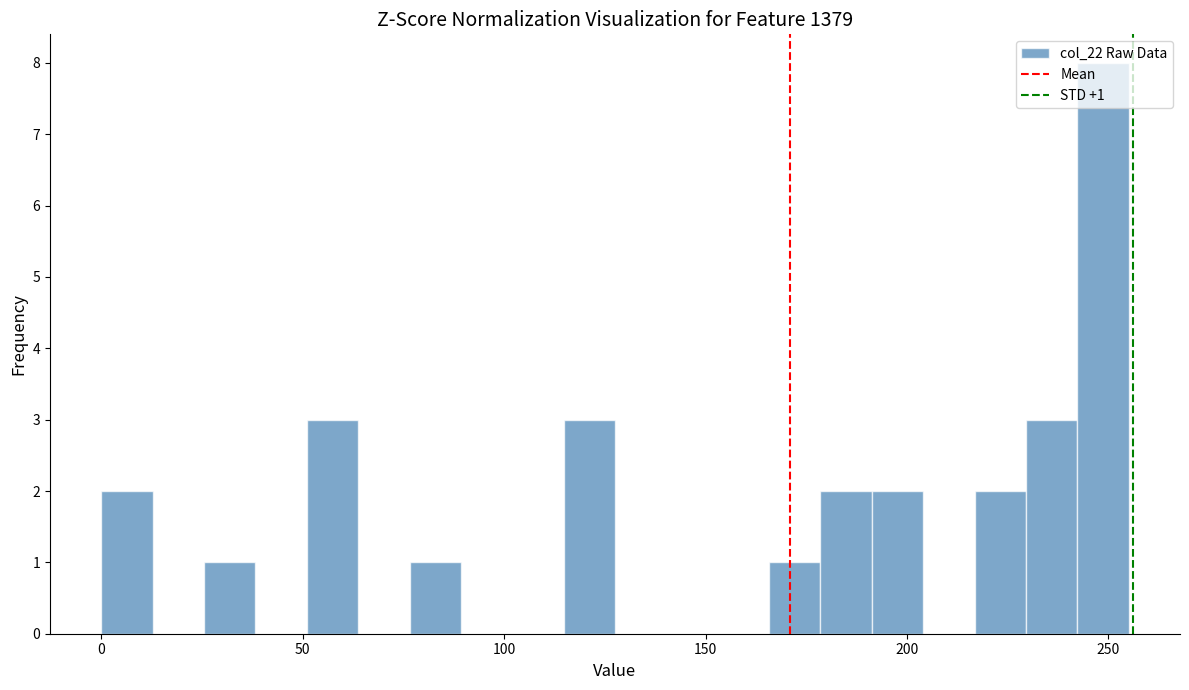

Around what value on the x-axis is the tallest bar? Give the approximate position of its centre, as read against the axis.

250